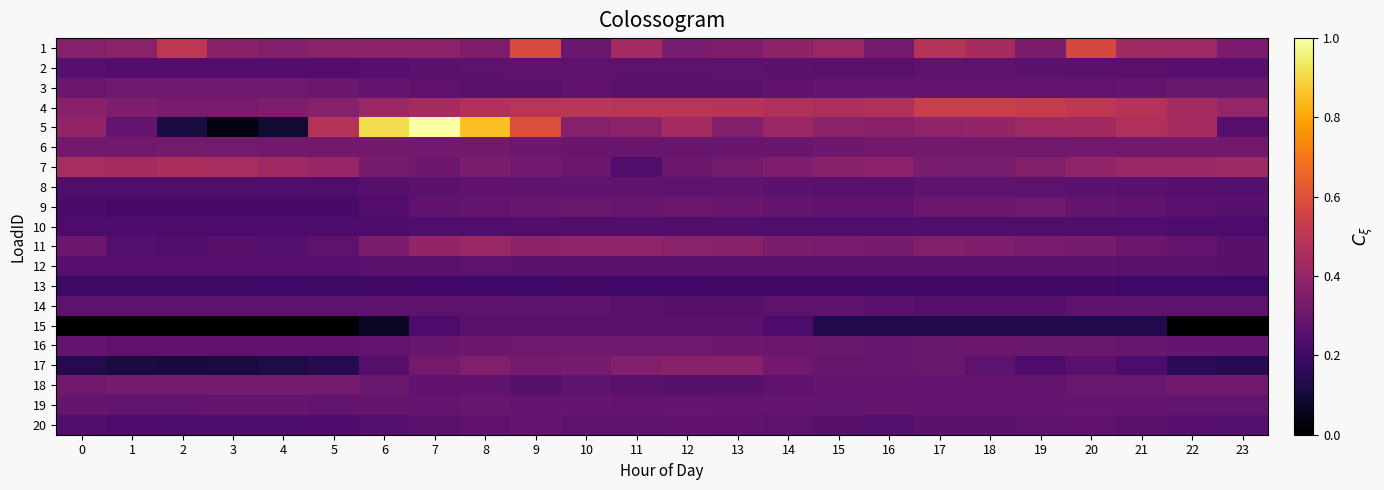

Reading right to left, extract all data points from this chart.

1: 23=0.3	22=0.4	21=0.4	20=0.6	19=0.3	18=0.4	17=0.5	16=0.3	15=0.4	14=0.4	13=0.4	12=0.3	11=0.4	10=0.3	9=0.6	8=0.3	7=0.4	6=0.4	5=0.4	4=0.4	3=0.4	2=0.5	1=0.4	0=0.4
2: 23=0.3	22=0.3	21=0.3	20=0.3	19=0.3	18=0.3	17=0.3	16=0.3	15=0.3	14=0.3	13=0.3	12=0.3	11=0.3	10=0.3	9=0.3	8=0.3	7=0.3	6=0.3	5=0.2	4=0.2	3=0.2	2=0.2	1=0.2	0=0.2
3: 23=0.3	22=0.3	21=0.3	20=0.3	19=0.3	18=0.3	17=0.3	16=0.3	15=0.3	14=0.3	13=0.3	12=0.3	11=0.3	10=0.3	9=0.3	8=0.3	7=0.3	6=0.3	5=0.3	4=0.3	3=0.3	2=0.3	1=0.3	0=0.3
4: 23=0.4	22=0.4	21=0.5	20=0.5	19=0.5	18=0.5	17=0.5	16=0.5	15=0.5	14=0.5	13=0.5	12=0.5	11=0.5	10=0.5	9=0.5	8=0.5	7=0.4	6=0.4	5=0.4	4=0.3	3=0.3	2=0.3	1=0.4	0=0.4
5: 23=0.3	22=0.4	21=0.5	20=0.4	19=0.4	18=0.4	17=0.4	16=0.4	15=0.4	14=0.4	13=0.4	12=0.4	11=0.4	10=0.4	9=0.6	8=0.9	7=1.0	6=0.9	5=0.5	4=0.1	3=0.0	2=0.1	1=0.3	0=0.4
6: 23=0.3	22=0.3	21=0.3	20=0.3	19=0.3	18=0.3	17=0.3	16=0.3	15=0.3	14=0.3	13=0.3	12=0.3	11=0.3	10=0.3	9=0.3	8=0.3	7=0.3	6=0.3	5=0.3	4=0.3	3=0.3	2=0.3	1=0.3	0=0.3
7: 23=0.4	22=0.4	21=0.4	20=0.4	19=0.4	18=0.3	17=0.3	16=0.4	15=0.4	14=0.3	13=0.3	12=0.3	11=0.2	10=0.3	9=0.3	8=0.3	7=0.3	6=0.3	5=0.4	4=0.4	3=0.4	2=0.5	1=0.4	0=0.5
8: 23=0.2	22=0.3	21=0.3	20=0.3	19=0.3	18=0.3	17=0.3	16=0.3	15=0.3	14=0.3	13=0.3	12=0.3	11=0.3	10=0.3	9=0.3	8=0.3	7=0.3	6=0.3	5=0.2	4=0.2	3=0.2	2=0.2	1=0.2	0=0.2
9: 23=0.3	22=0.3	21=0.3	20=0.3	19=0.3	18=0.3	17=0.3	16=0.3	15=0.3	14=0.3	13=0.3	12=0.3	11=0.3	10=0.3	9=0.3	8=0.3	7=0.3	6=0.2	5=0.2	4=0.2	3=0.2	2=0.2	1=0.2	0=0.2
10: 23=0.2	22=0.2	21=0.2	20=0.2	19=0.2	18=0.2	17=0.2	16=0.2	15=0.2	14=0.2	13=0.2	12=0.2	11=0.2	10=0.2	9=0.2	8=0.2	7=0.2	6=0.2	5=0.2	4=0.2	3=0.2	2=0.2	1=0.2	0=0.2
11: 23=0.3	22=0.3	21=0.3	20=0.3	19=0.3	18=0.3	17=0.4	16=0.3	15=0.3	14=0.3	13=0.4	12=0.4	11=0.4	10=0.4	9=0.4	8=0.4	7=0.4	6=0.3	5=0.3	4=0.2	3=0.3	2=0.2	1=0.2	0=0.3
12: 23=0.3	22=0.3	21=0.3	20=0.3	19=0.3	18=0.3	17=0.3	16=0.3	15=0.3	14=0.3	13=0.3	12=0.3	11=0.3	10=0.3	9=0.3	8=0.3	7=0.3	6=0.3	5=0.3	4=0.3	3=0.3	2=0.2	1=0.3	0=0.3
13: 23=0.2	22=0.2	21=0.2	20=0.2	19=0.2	18=0.2	17=0.2	16=0.2	15=0.2	14=0.2	13=0.2	12=0.2	11=0.2	10=0.2	9=0.2	8=0.2	7=0.2	6=0.2	5=0.2	4=0.2	3=0.2	2=0.2	1=0.2	0=0.2
14: 23=0.3	22=0.3	21=0.3	20=0.3	19=0.3	18=0.3	17=0.3	16=0.3	15=0.3	14=0.3	13=0.3	12=0.3	11=0.3	10=0.3	9=0.3	8=0.3	7=0.3	6=0.3	5=0.3	4=0.3	3=0.3	2=0.3	1=0.3	0=0.3
15: 23=0.0	22=0.0	21=0.1	20=0.1	19=0.1	18=0.1	17=0.1	16=0.1	15=0.1	14=0.2	13=0.3	12=0.3	11=0.3	10=0.3	9=0.3	8=0.3	7=0.2	6=0.1	5=0.0	4=0.0	3=0.0	2=0.0	1=0.0	0=0.0
16: 23=0.3	22=0.3	21=0.3	20=0.3	19=0.3	18=0.3	17=0.3	16=0.3	15=0.3	14=0.3	13=0.3	12=0.3	11=0.3	10=0.3	9=0.3	8=0.3	7=0.3	6=0.3	5=0.3	4=0.3	3=0.3	2=0.3	1=0.3	0=0.3
17: 23=0.1	22=0.1	21=0.2	20=0.3	19=0.2	18=0.3	17=0.3	16=0.3	15=0.3	14=0.3	13=0.4	12=0.4	11=0.4	10=0.3	9=0.3	8=0.4	7=0.3	6=0.3	5=0.1	4=0.1	3=0.1	2=0.1	1=0.1	0=0.1
18: 23=0.3	22=0.3	21=0.3	20=0.3	19=0.3	18=0.3	17=0.3	16=0.3	15=0.3	14=0.3	13=0.3	12=0.3	11=0.3	10=0.3	9=0.3	8=0.3	7=0.3	6=0.3	5=0.3	4=0.3	3=0.3	2=0.3	1=0.3	0=0.3
19: 23=0.3	22=0.3	21=0.3	20=0.3	19=0.3	18=0.3	17=0.3	16=0.3	15=0.3	14=0.3	13=0.3	12=0.3	11=0.3	10=0.3	9=0.3	8=0.3	7=0.3	6=0.3	5=0.3	4=0.3	3=0.3	2=0.3	1=0.3	0=0.3
20: 23=0.2	22=0.3	21=0.3	20=0.3	19=0.3	18=0.3	17=0.3	16=0.2	15=0.3	14=0.3	13=0.3	12=0.3	11=0.3	10=0.3	9=0.3	8=0.3	7=0.3	6=0.2	5=0.2	4=0.2	3=0.2	2=0.2	1=0.2	0=0.2